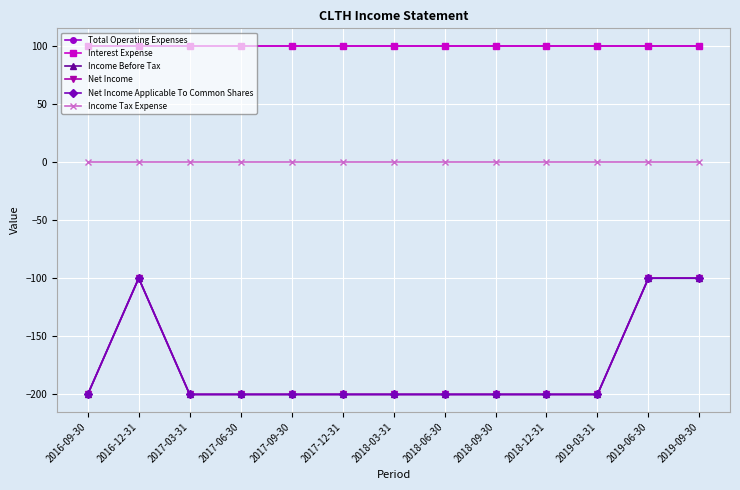

At which category does the chart reach its minimum across all series?

2016-09-30